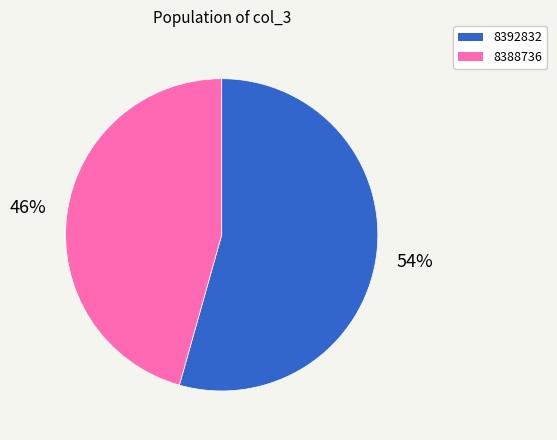

To the nearest percent, what portion does 8388736 represent?

46%